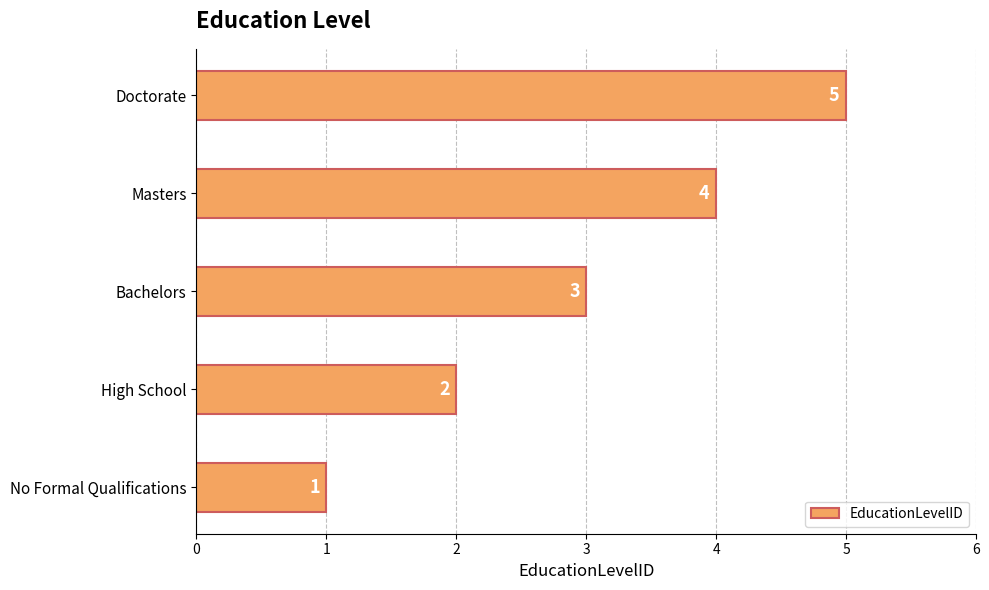

Where is the data nearest to the value 3?

Bachelors